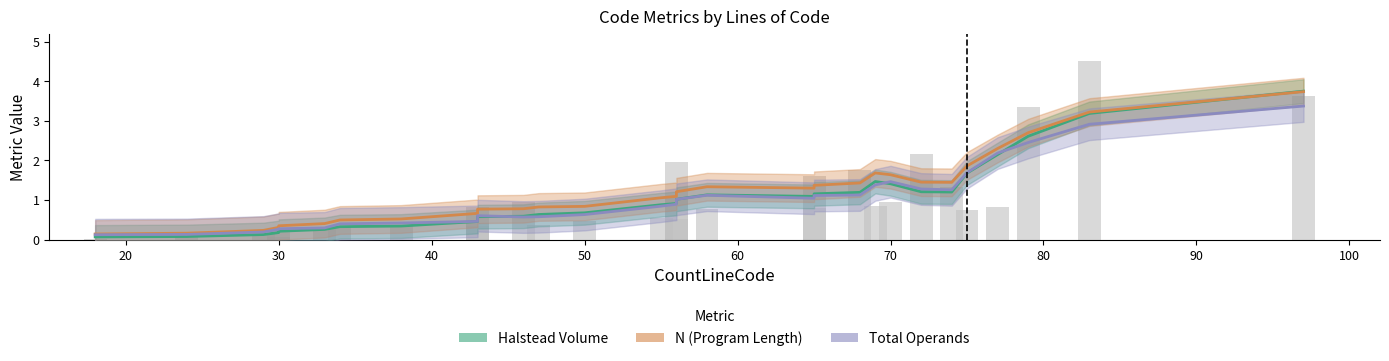

Reading left to right, extract all data points from this chart.

Halstead Volume: 0.1	0.1	0.1	0.2	0.2	0.3	0.3	0.3	0.5	0.6	0.6	0.6	0.6	0.7	0.9	0.9	1.0	1.0	1.1	1.1	1.2	1.2	1.5	1.4	1.2	1.2	1.7	2.1	2.6	3.2	3.7
N: 0.1	0.2	0.2	0.3	0.3	0.4	0.5	0.5	0.7	0.8	0.8	0.8	0.8	0.8	1.1	1.1	1.2	1.2	1.3	1.3	1.4	1.4	1.7	1.6	1.5	1.4	1.9	2.3	2.7	3.2	3.7
Total Operands: 0.1	0.1	0.2	0.3	0.3	0.3	0.4	0.4	0.5	0.6	0.6	0.6	0.6	0.6	0.8	0.9	1.0	1.0	1.1	1.0	1.1	1.1	1.4	1.5	1.3	1.3	1.7	2.2	2.5	2.9	3.4